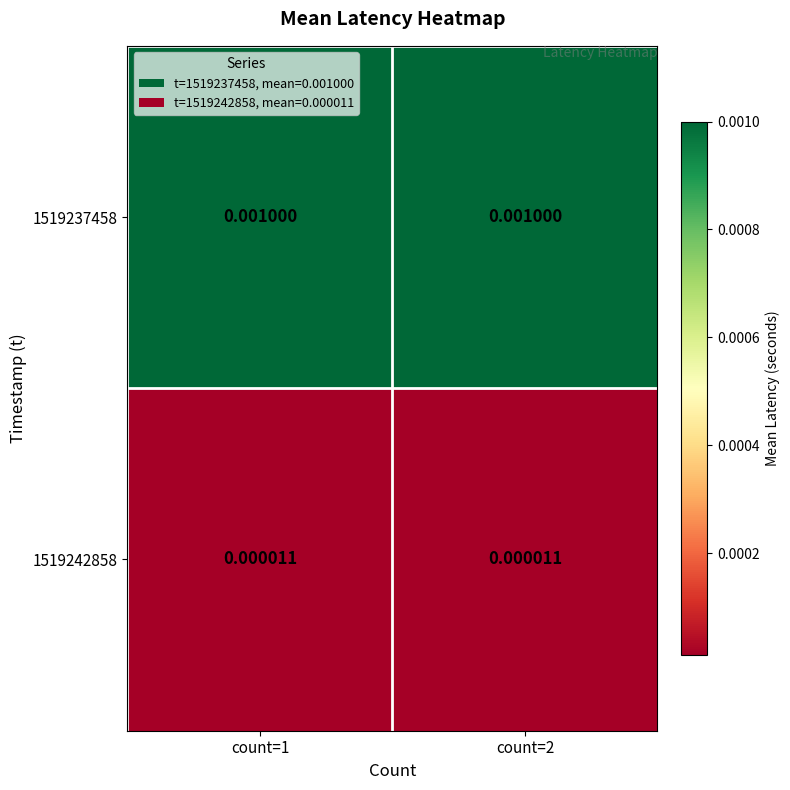

Is the value of 1519242858 at count=1 greater than the value of 1519237458 at count=2?

No